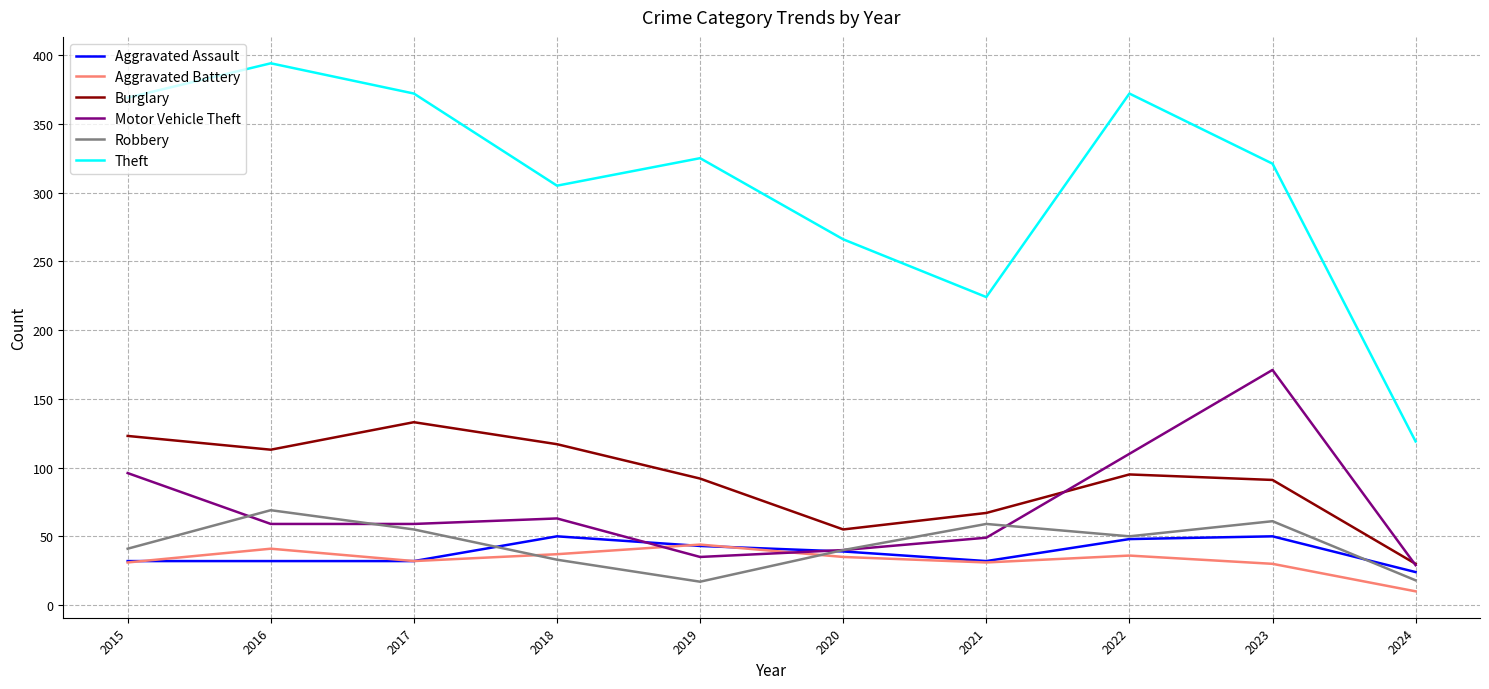

Which series has the largest range (max minus min)?

Theft